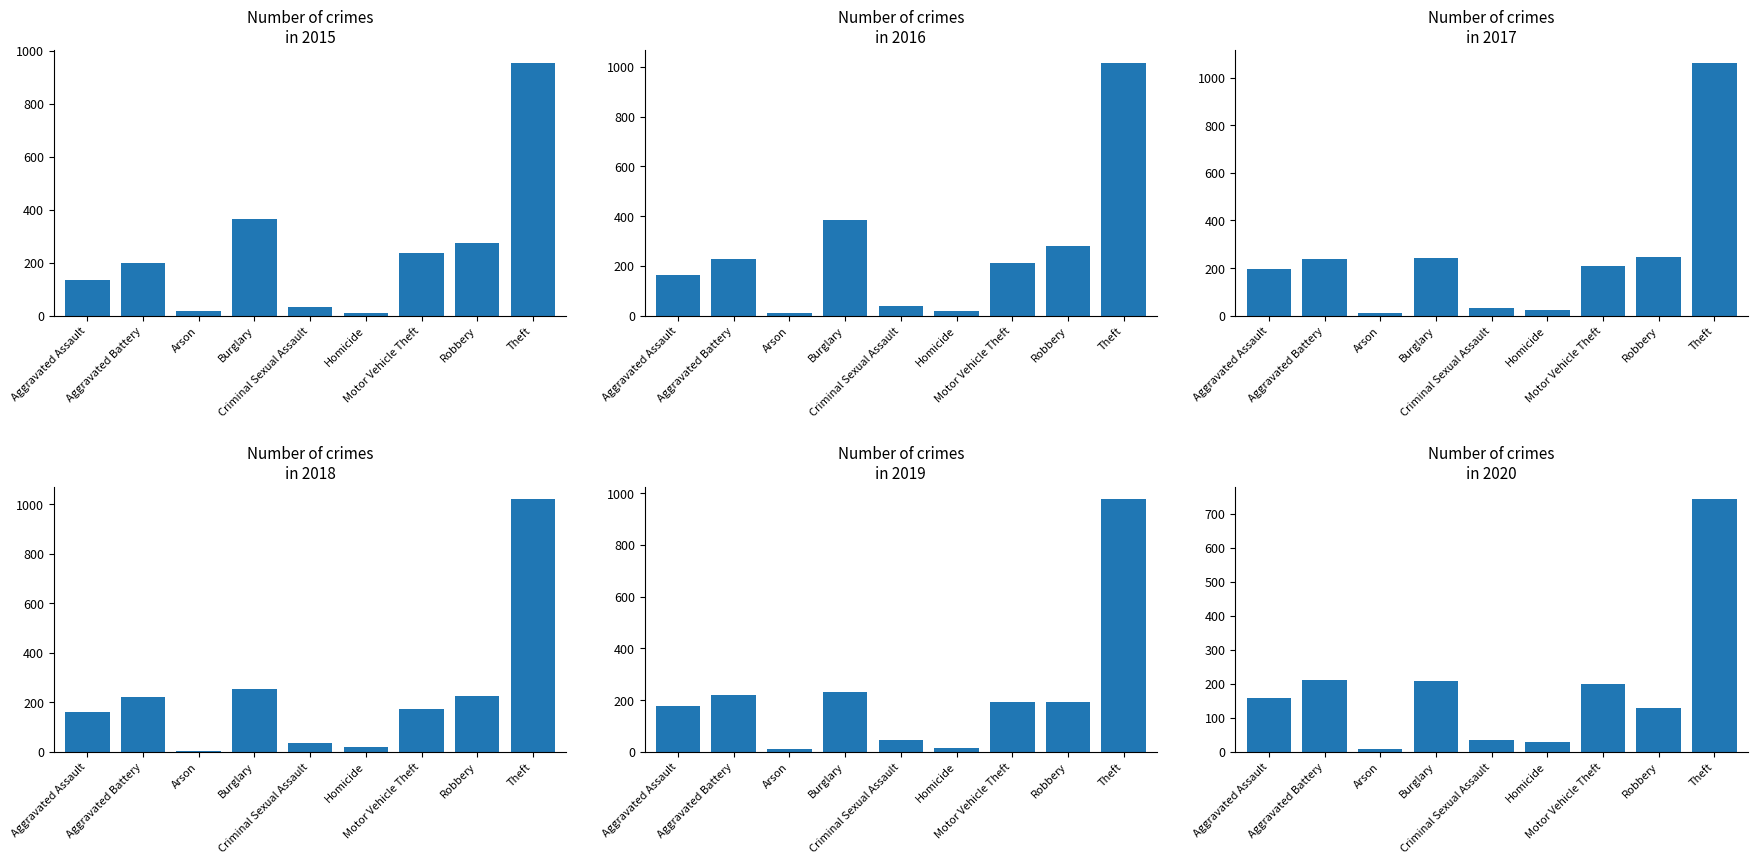

How many groups of bars are there?

9